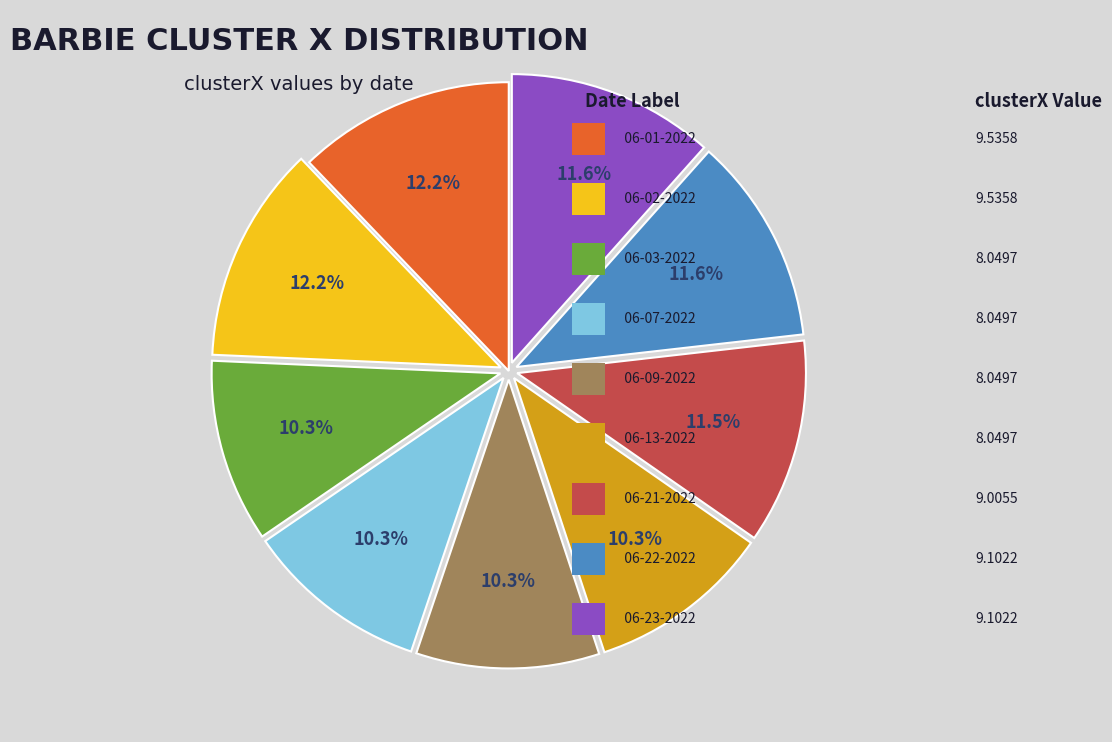

Is there any slice that represents more than half of the pie?

No